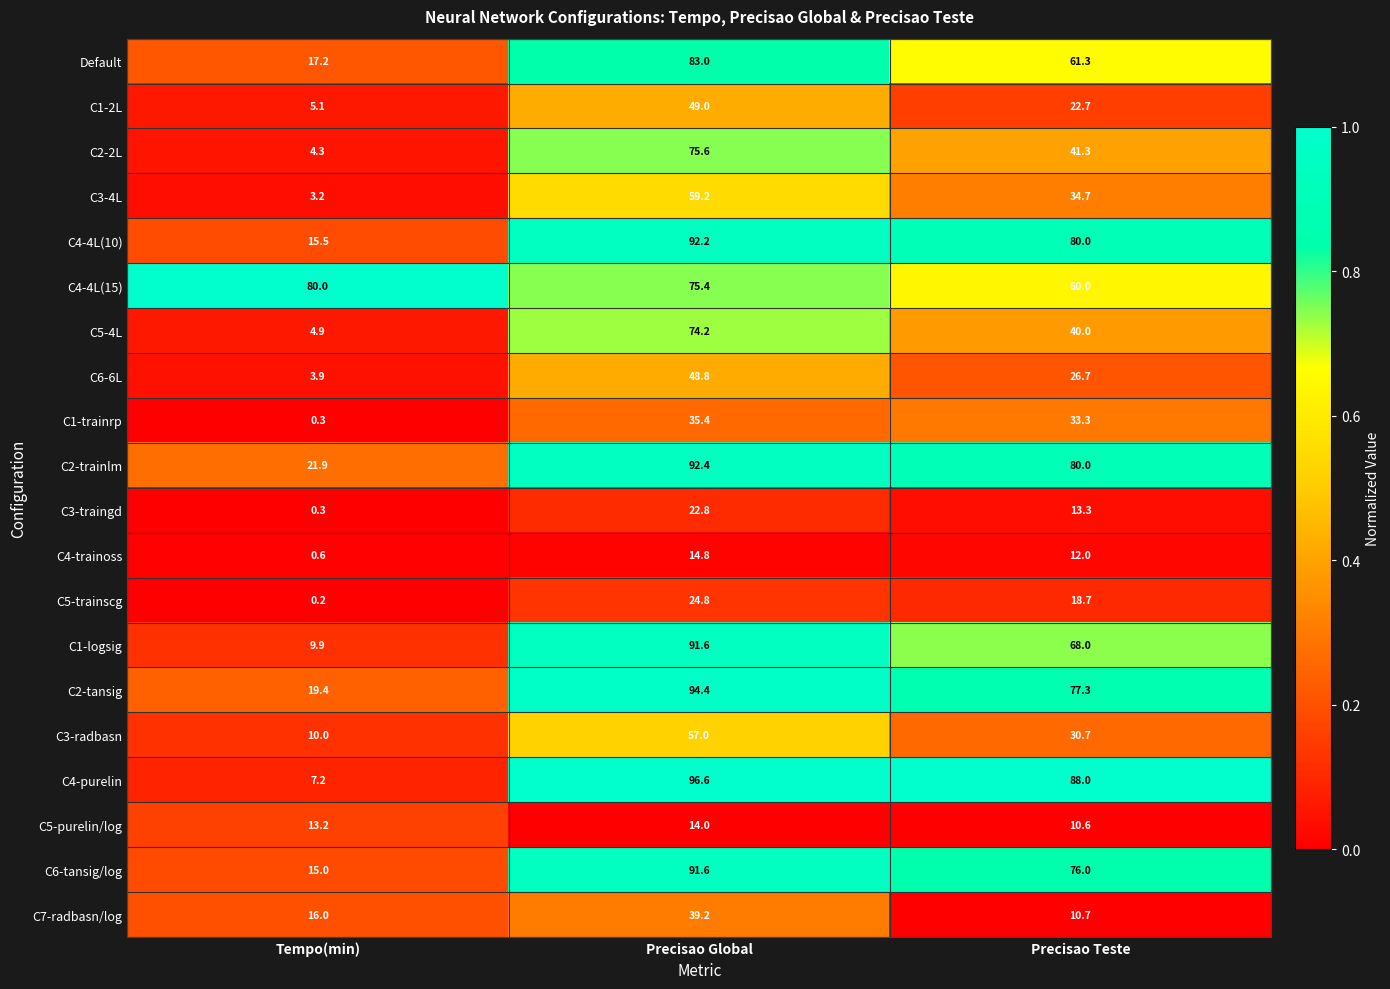

What is the spread (max minus min) of values at Precisao Teste?

77.4